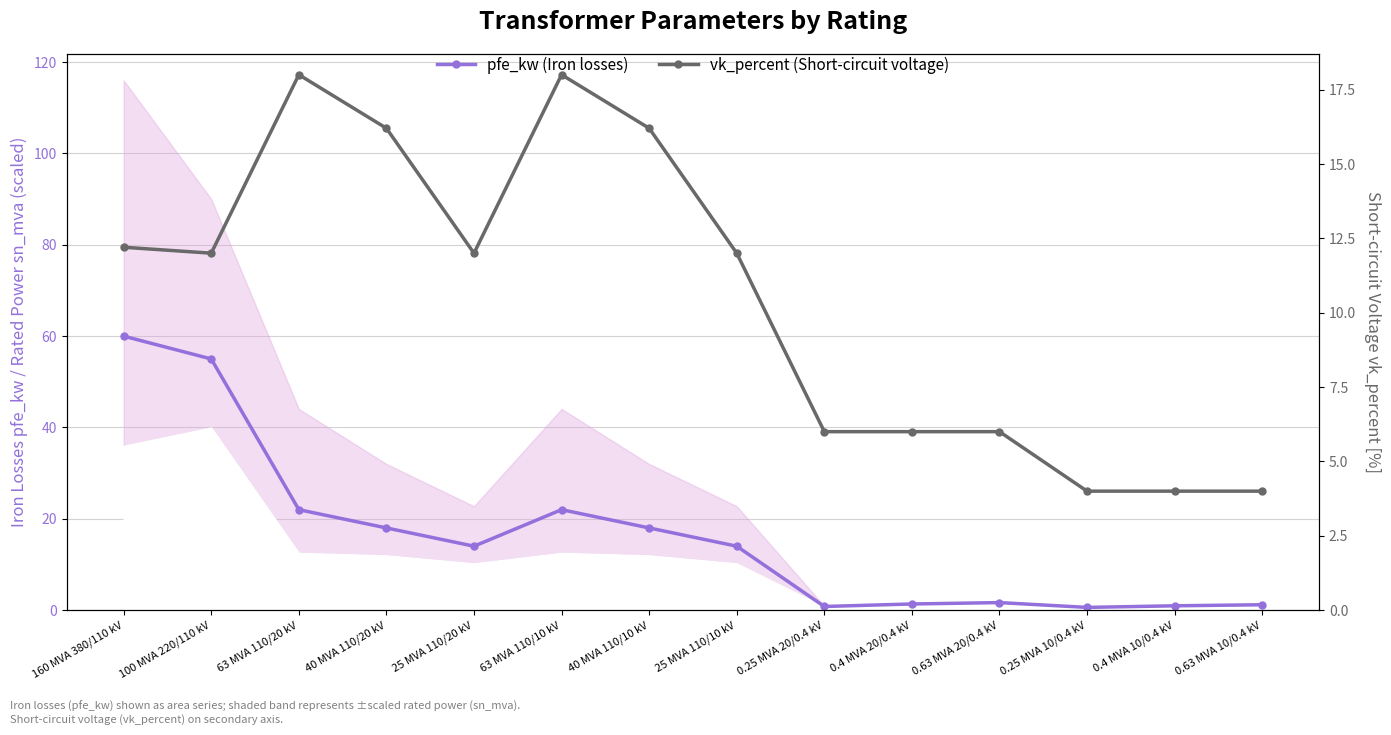

What is the value of the pfe_kw (Iron losses) point at the 7th from the left?

18.0